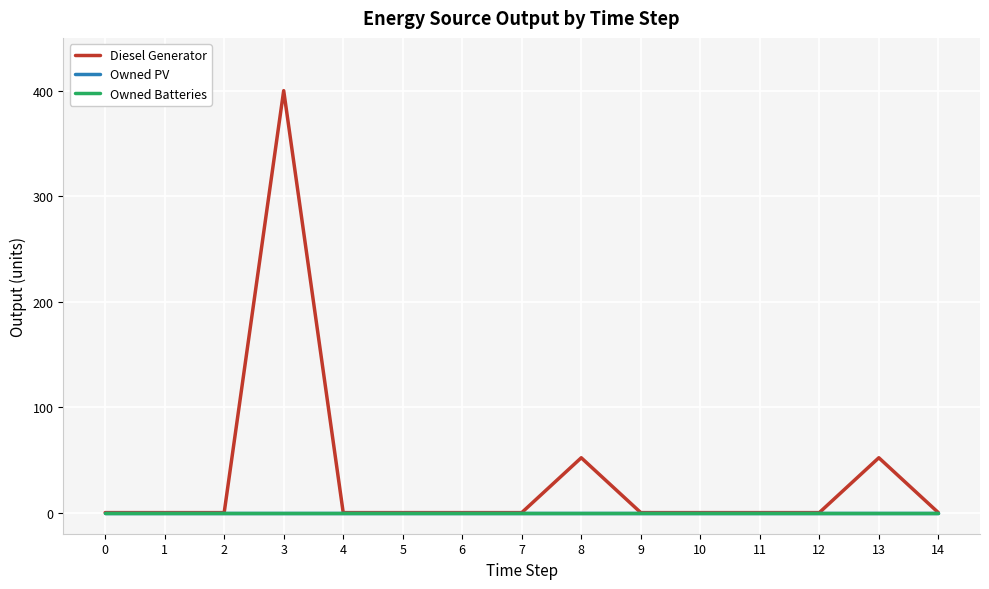

Is this an area chart (filled region under the line)?

No